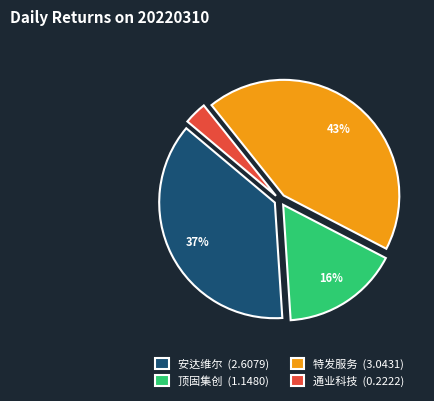

To the nearest percent, what percentage of the pie is 顶固集创?

16%